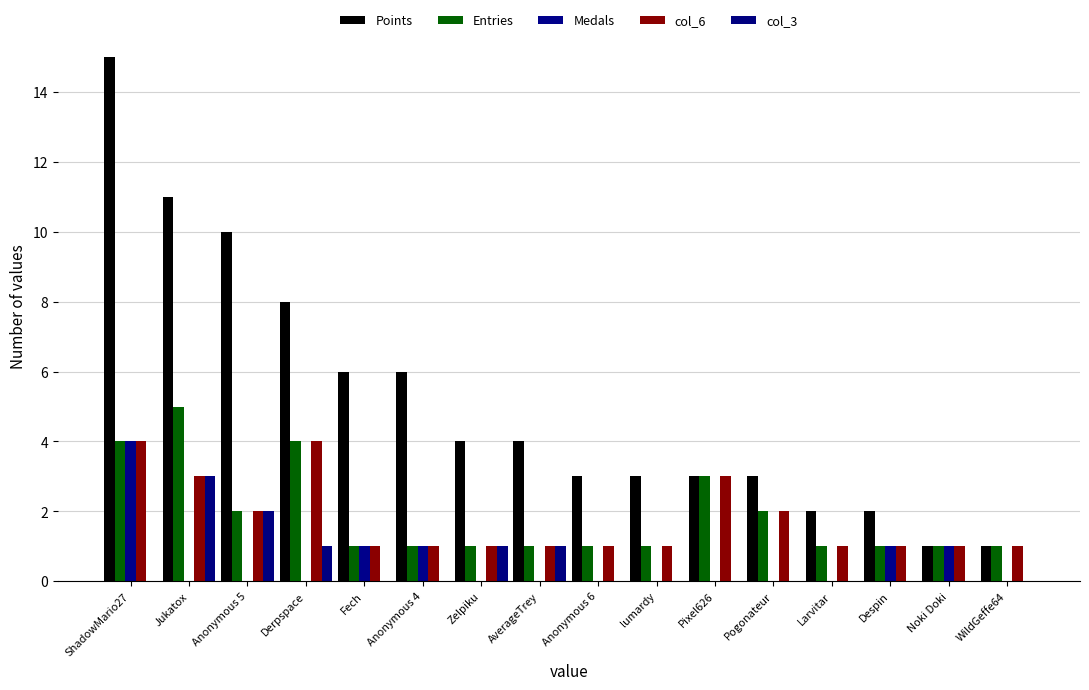

What is the total value across all series at Noki Doki?

4